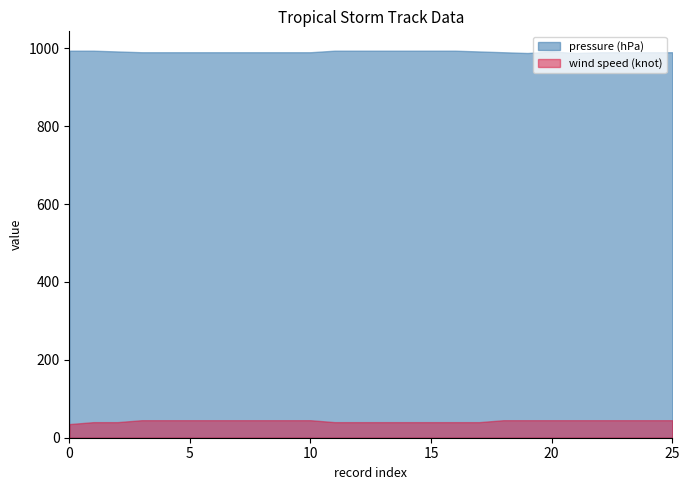

What is the value of the pressure (hPa) point at the 1st from the left?

994